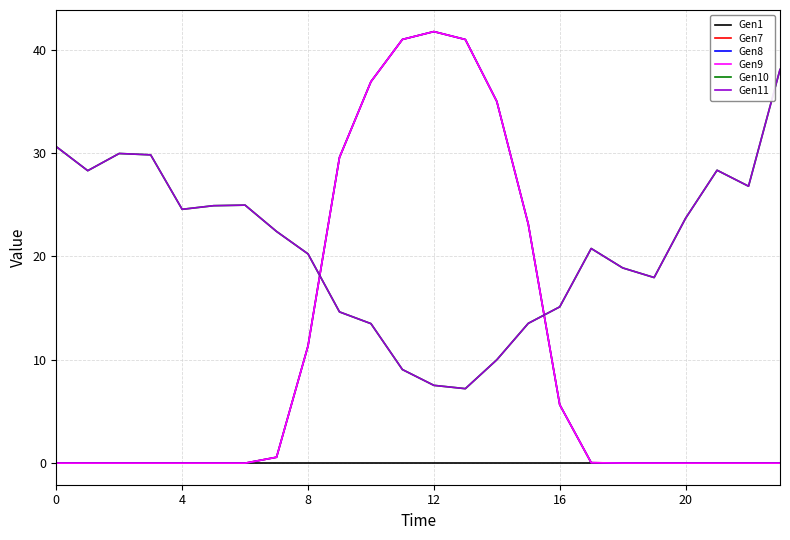

Does the chart have visible grid lines?

Yes